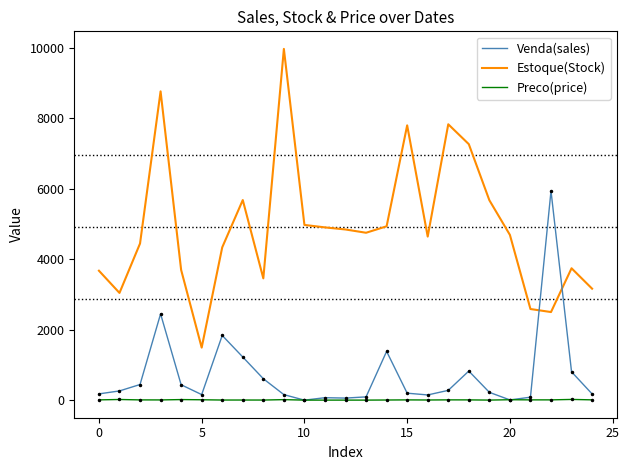

Which series has the widest spread of values?

Estoque(Stock)